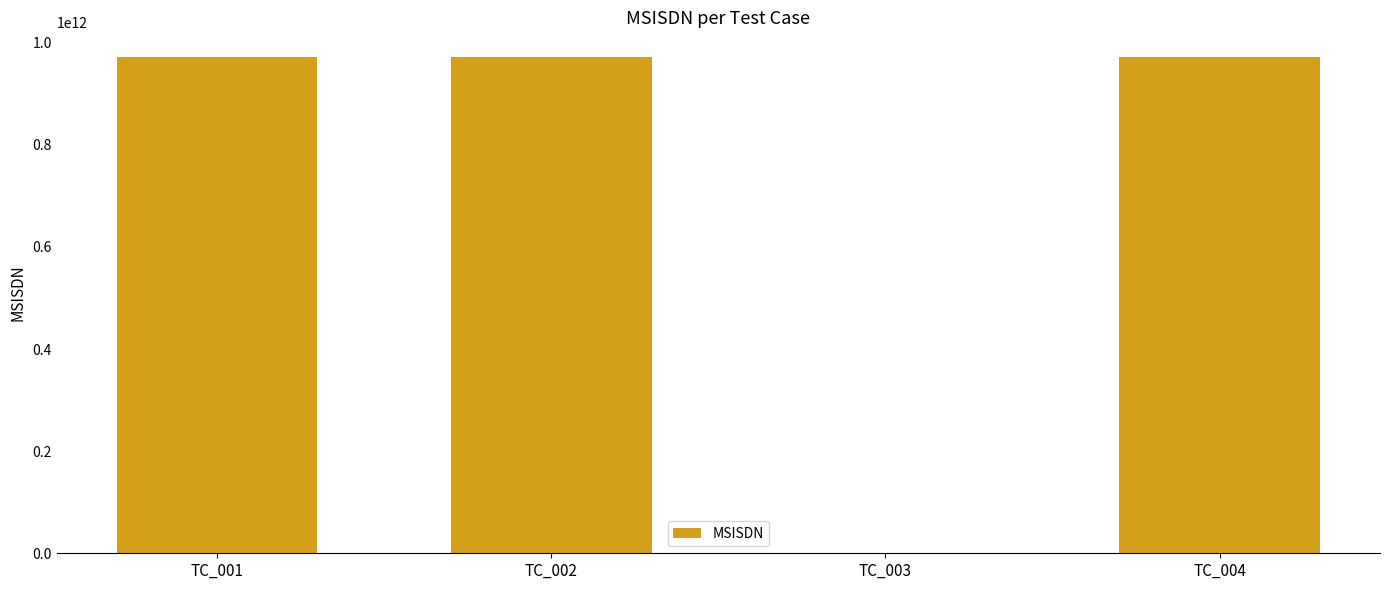

Count the number of categories in the chart.

4